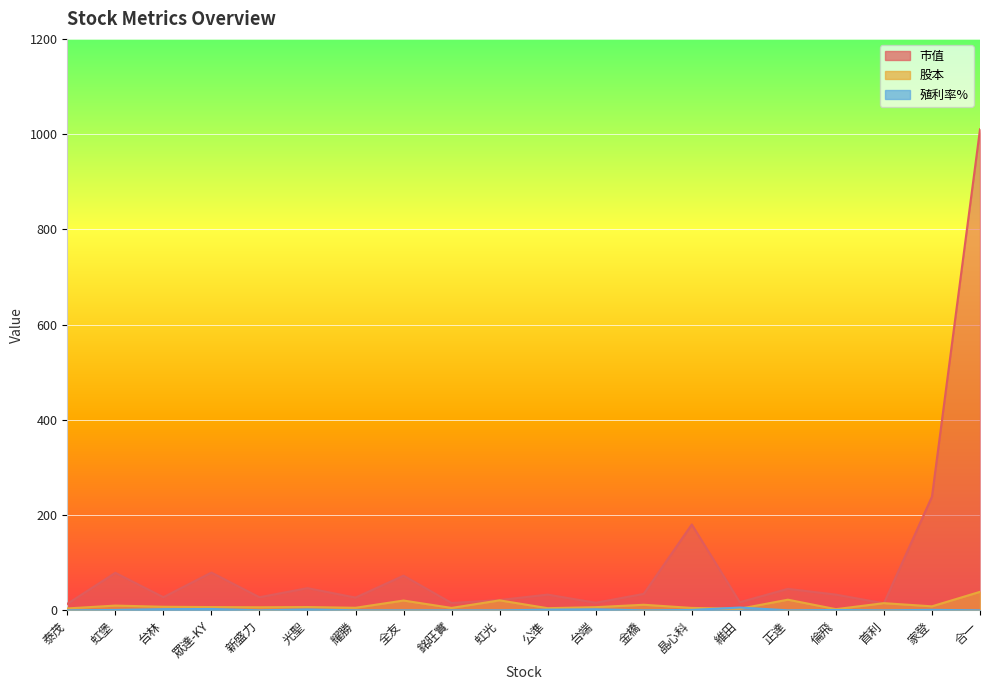

Where do 股本 and 殖利率% first cross each other?

晶心科 and 維田